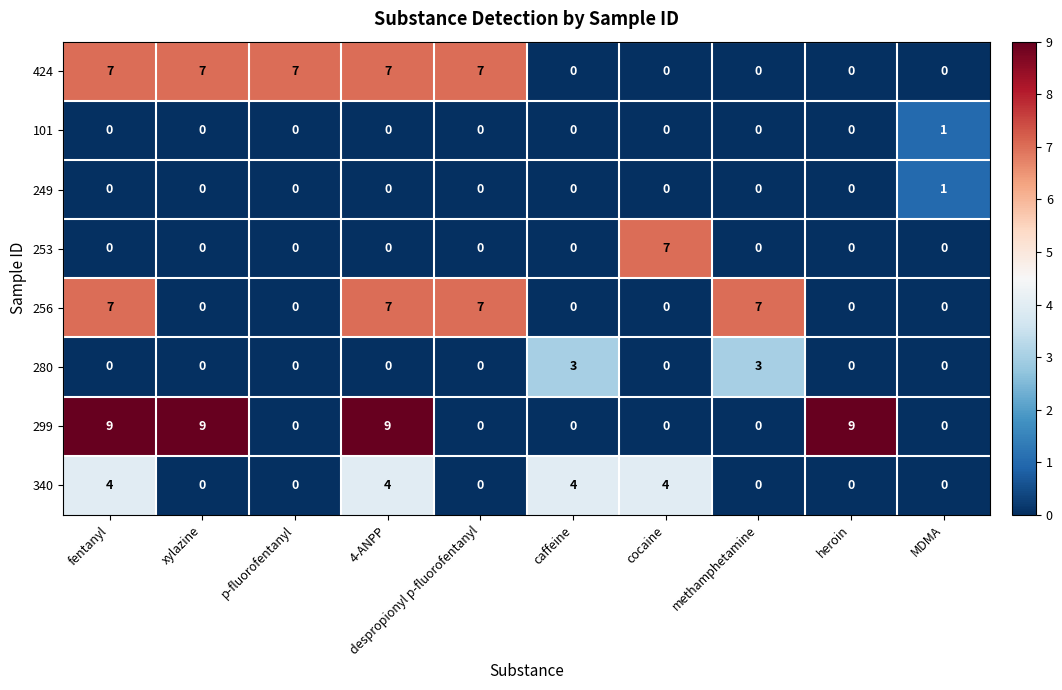

How many series are shown in this chart?

8